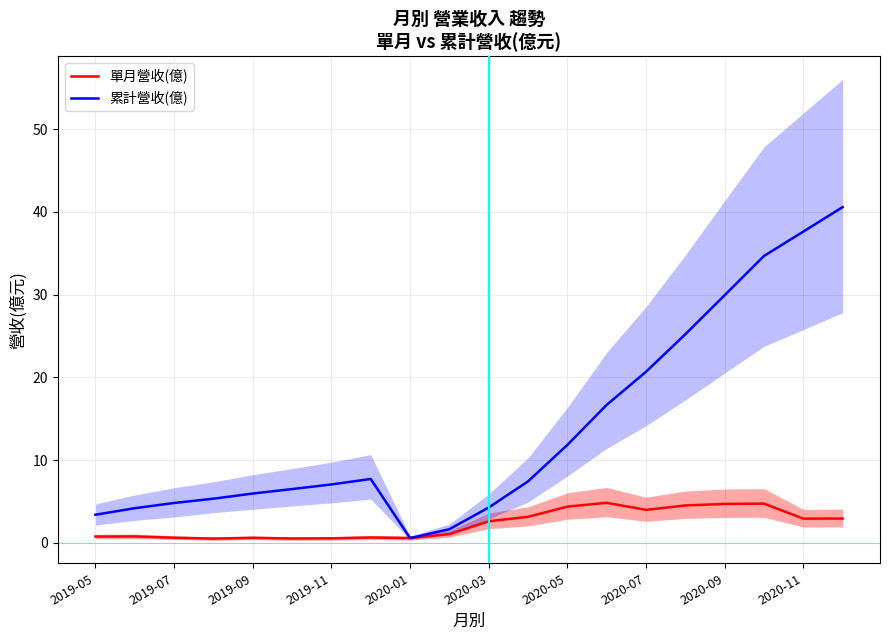

How many values in the 累計營收(億) series are below 7?

9